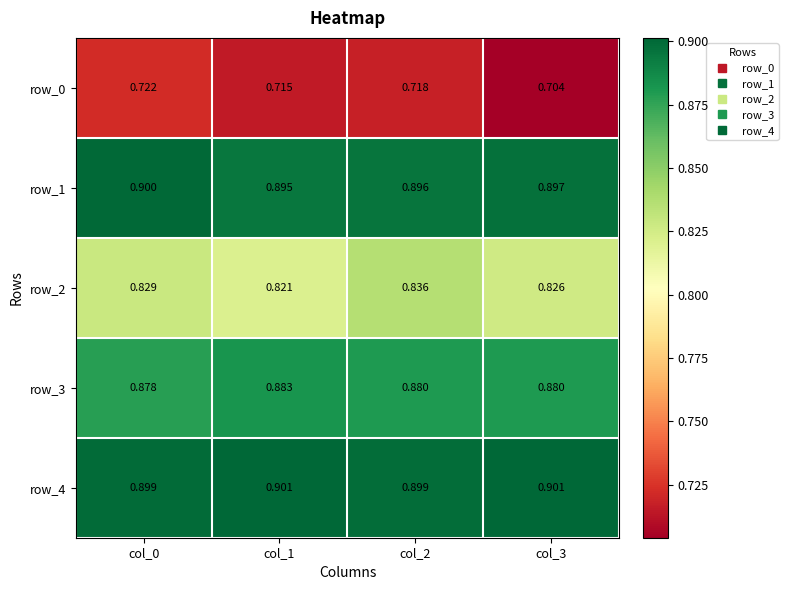

What is the highest value of the row_3 series?

0.9